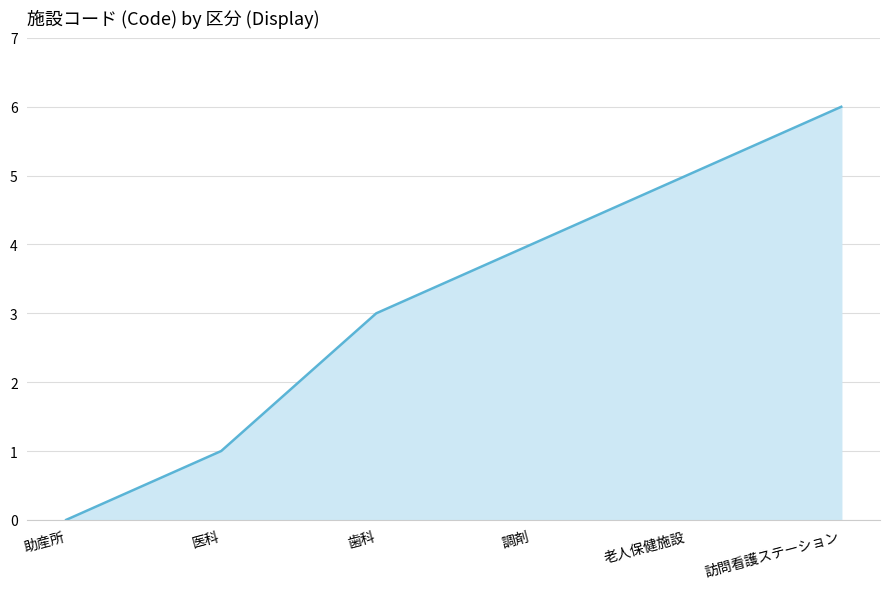

What is the difference between the values at 調剤 and 歯科?

1